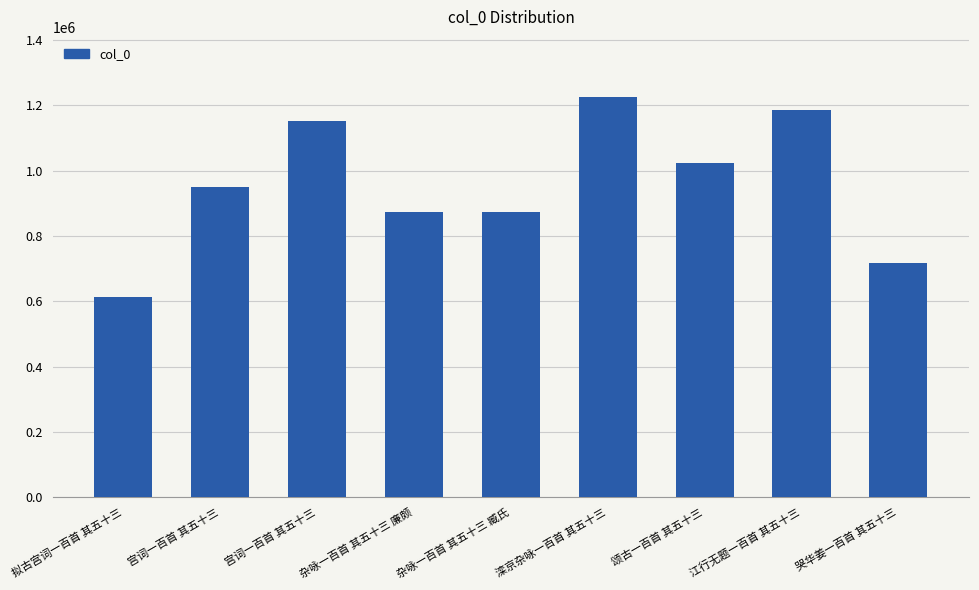

Does the chart contain stacked bars?

No